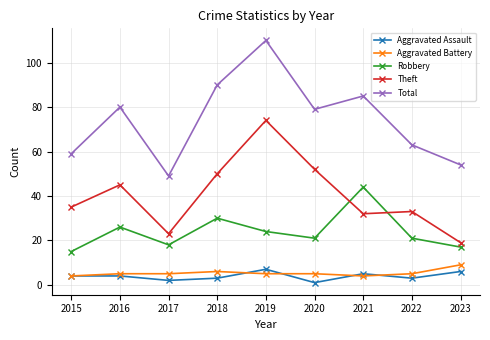

True or false: Aggravated Assault and Theft cross at least once.

False